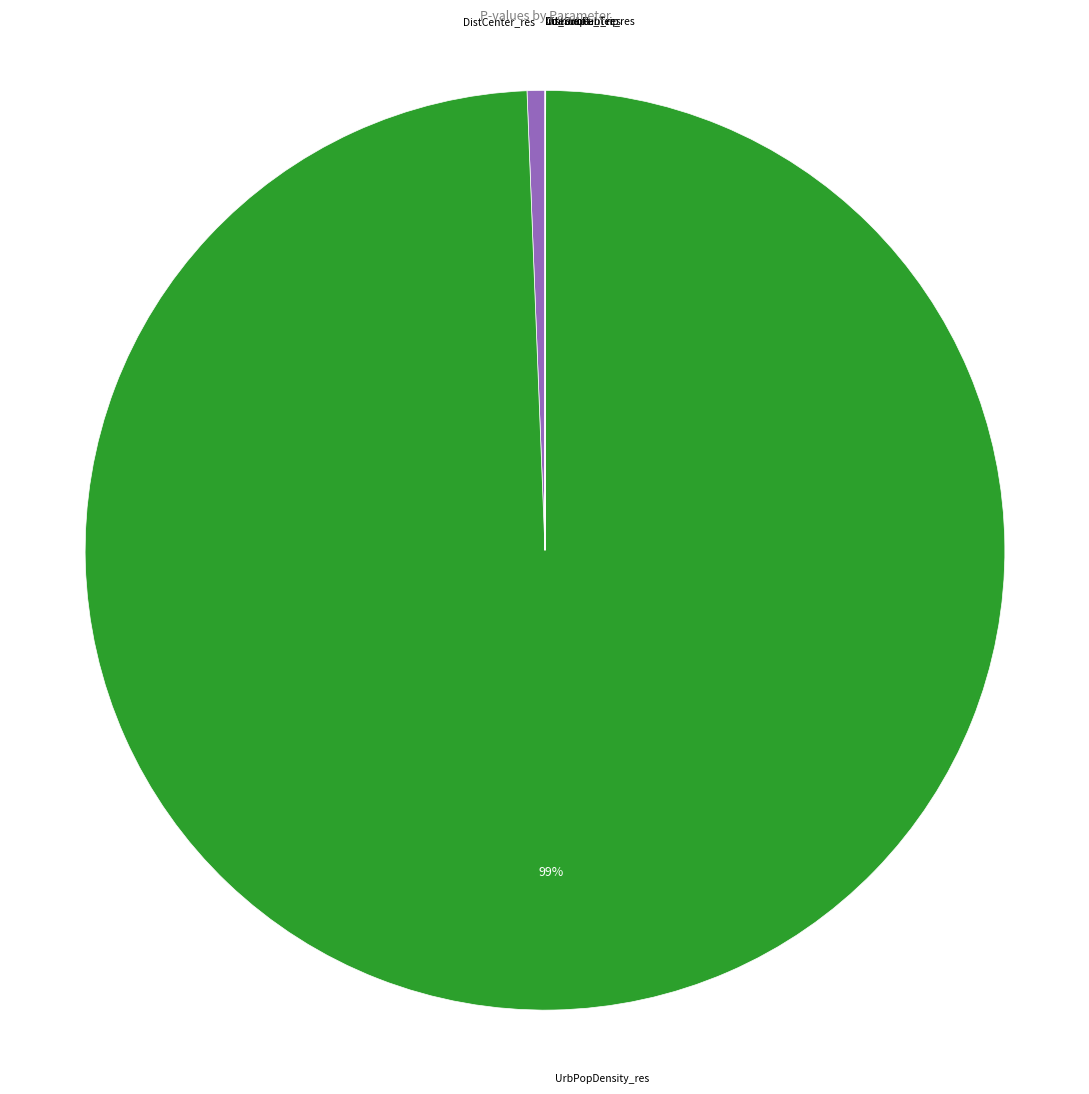

To the nearest percent, what is the difference between the largest and smallest slice percentages?

99%